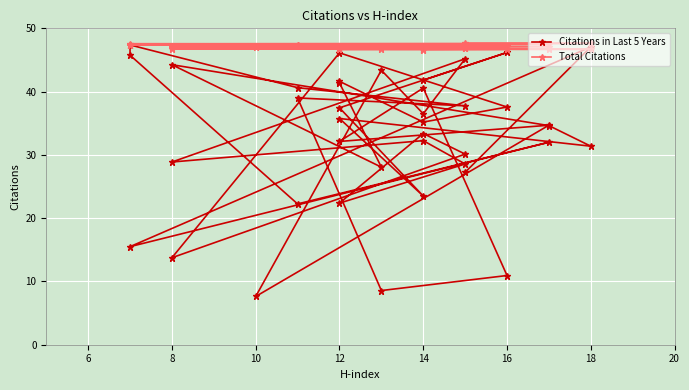

The value of Citations in Last 5 Years at 8 is 19.7. True or false?

False